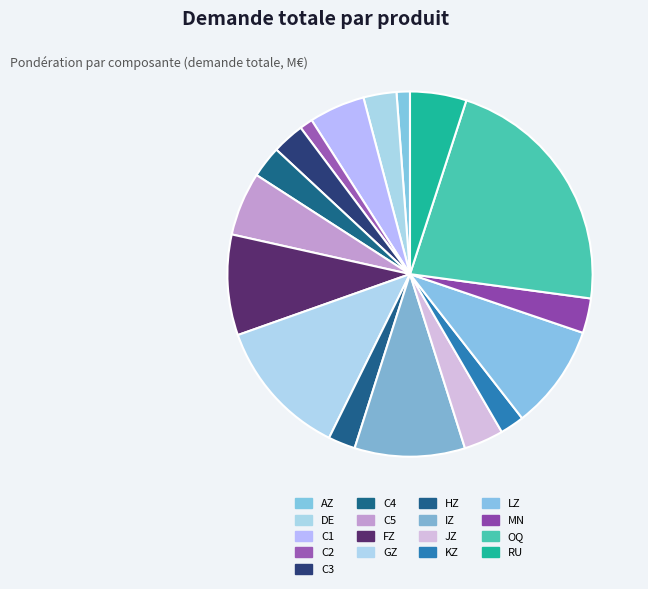

How many segments does this pie chart have?

17